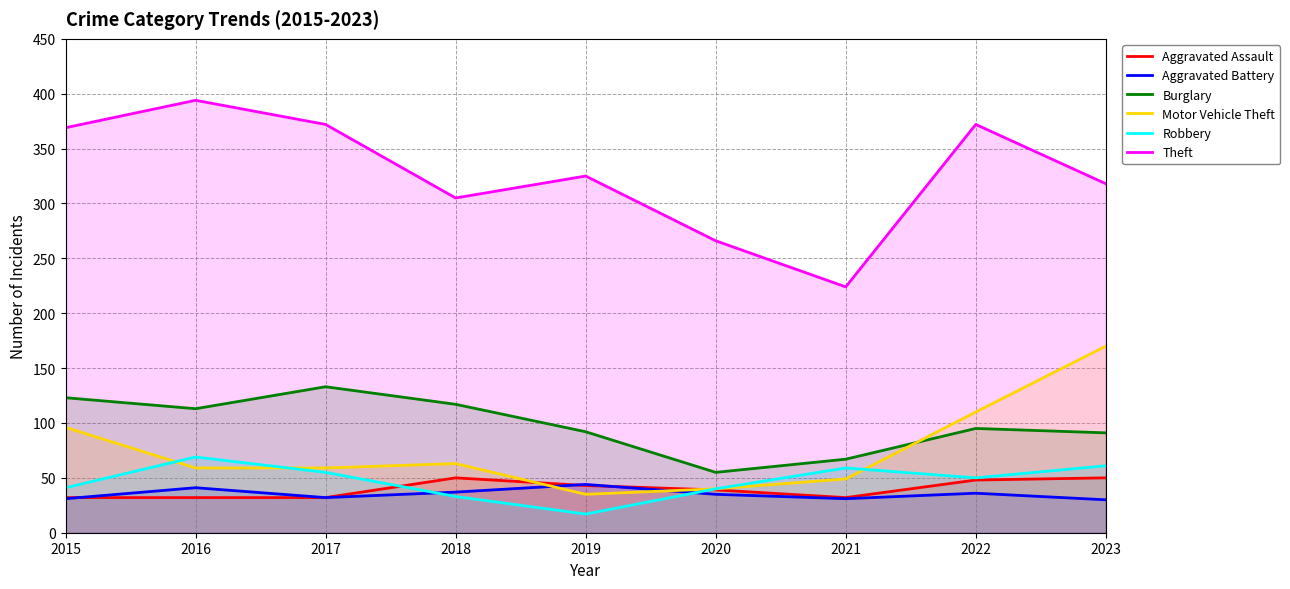

In Aggravated Assault, how many points are lower than both neighbors (excluding endpoints)?

1